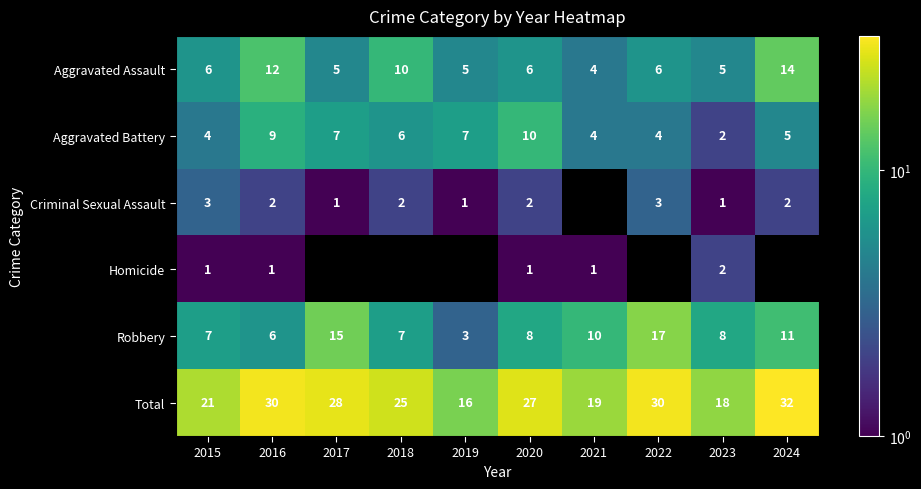

The value of Aggravated Battery at 2024 is 9. True or false?

False